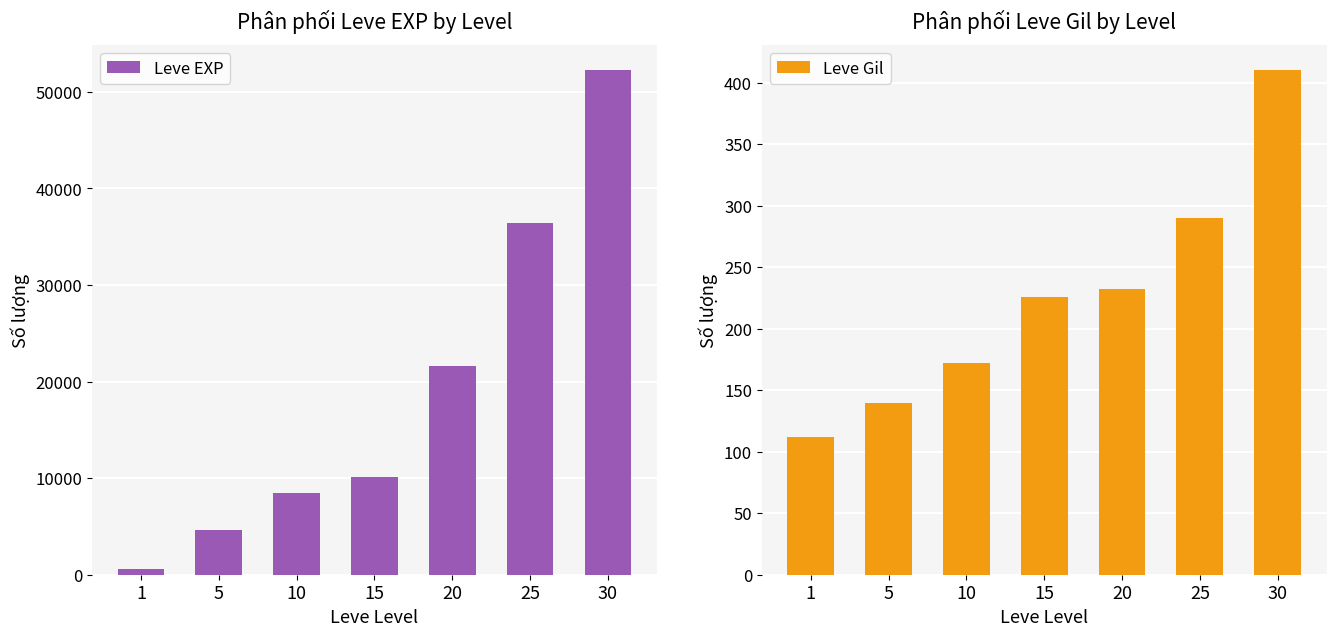

The value of Leve EXP at 20 is 21600. True or false?

True